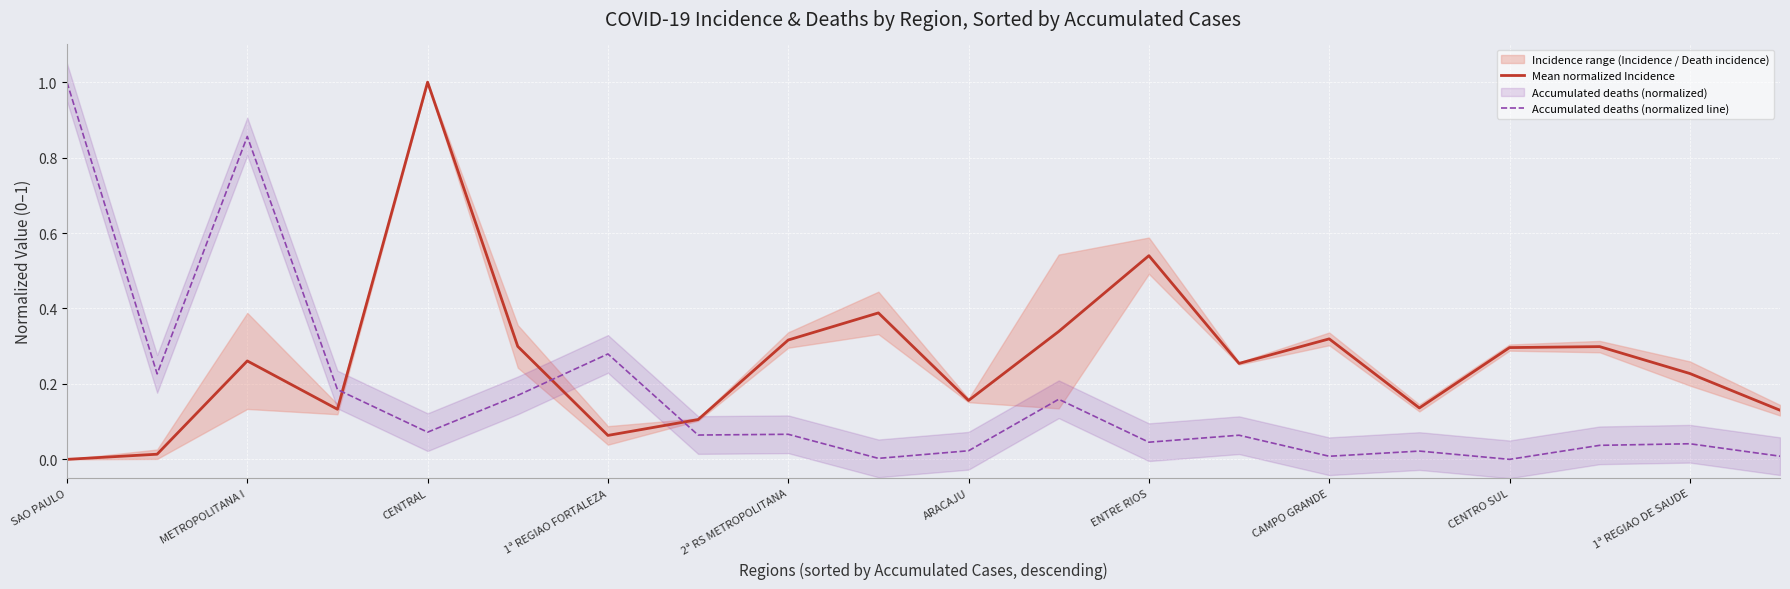

What is the label of the 1st point from the left?

SAO PAULO